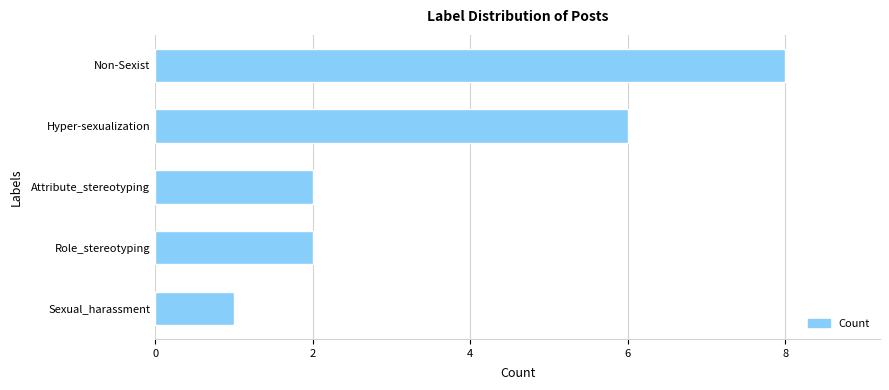

How many series are shown in this chart?

1